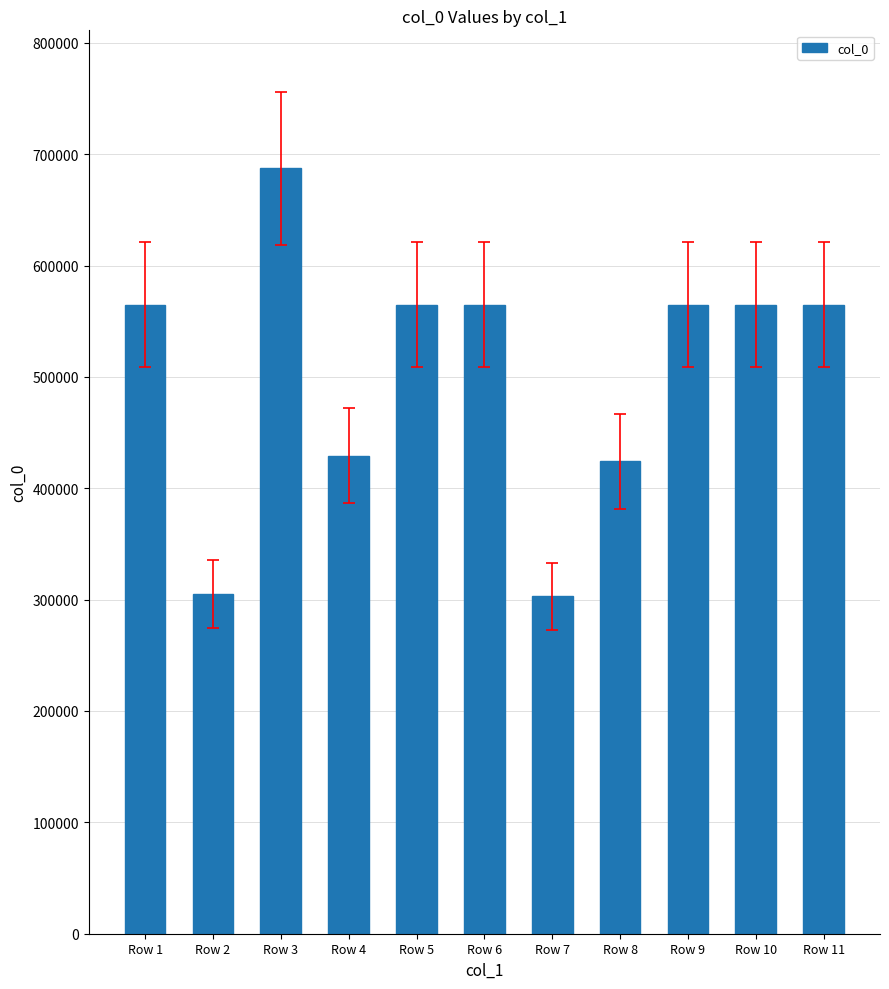

Is it true that the value at Row 4 is 429339?

True